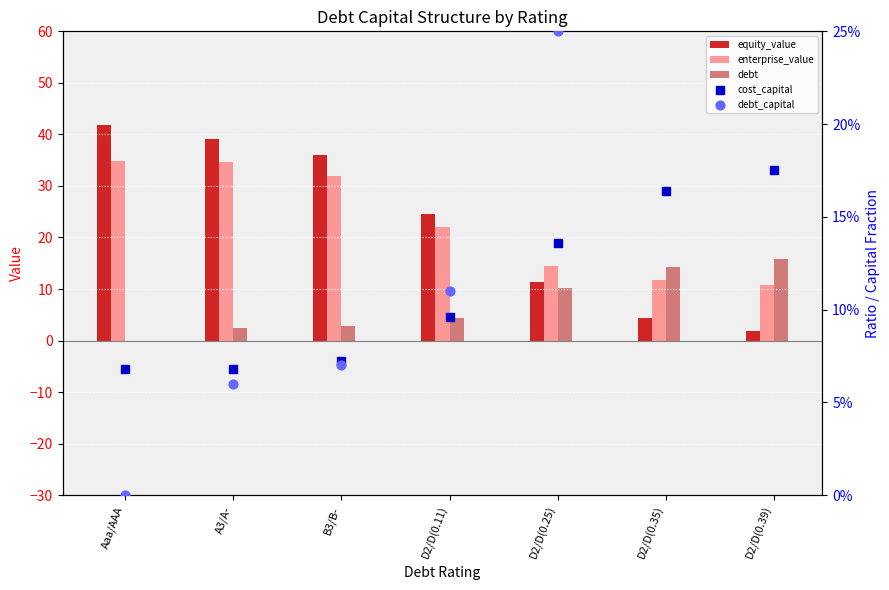

Which series has the largest total across all categories?

enterprise_value